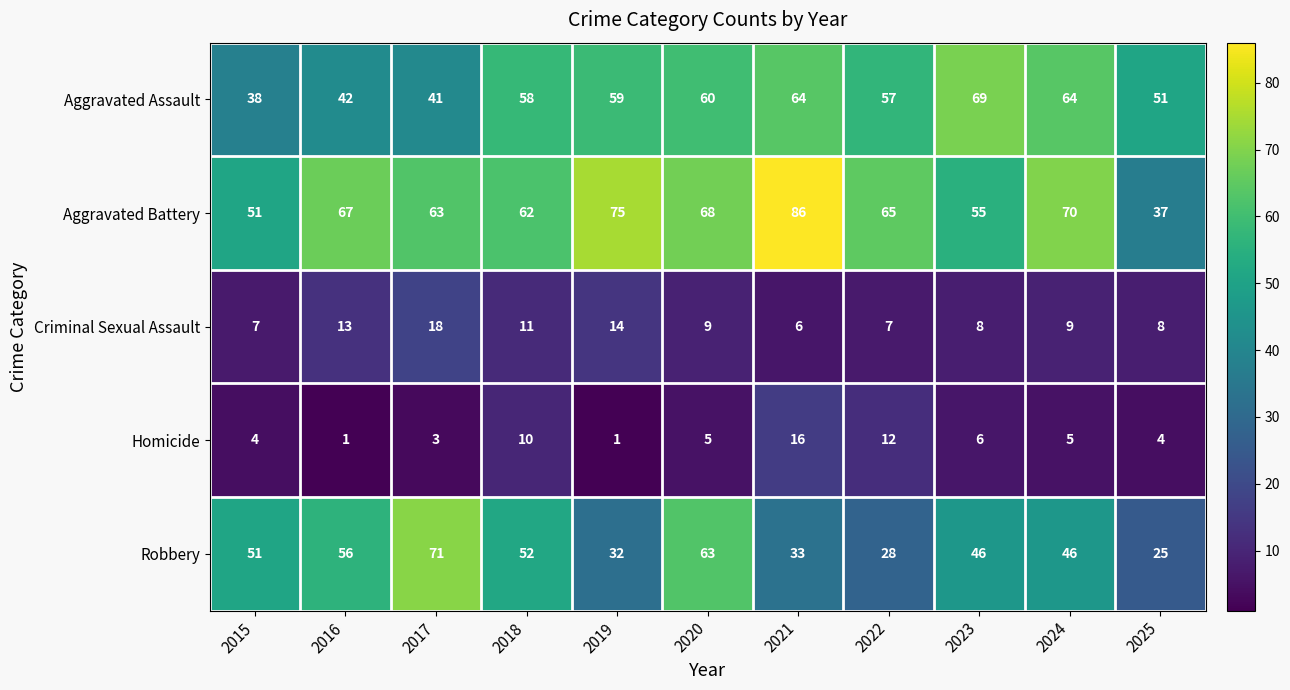

What is the difference between the maximum and minimum values in the Criminal Sexual Assault series?

12